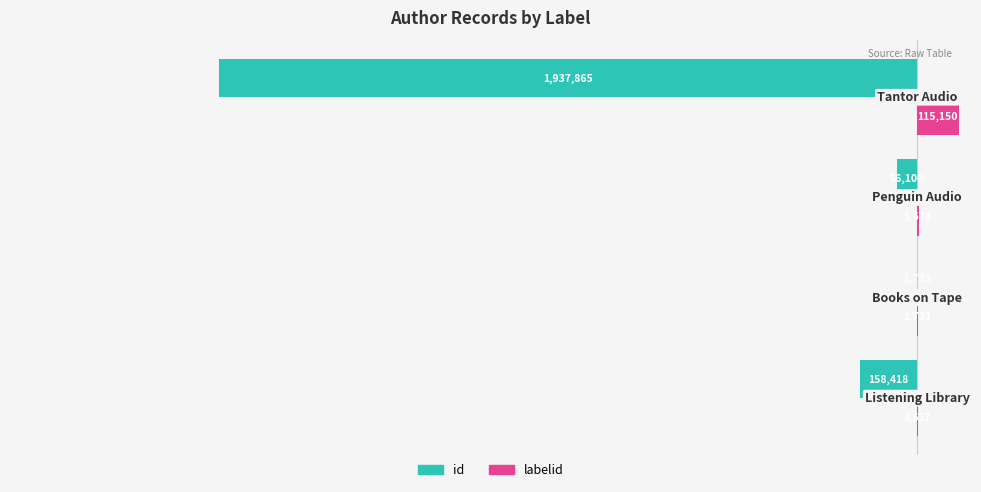

List the series in order of their peak value, highest first.

labelid, id